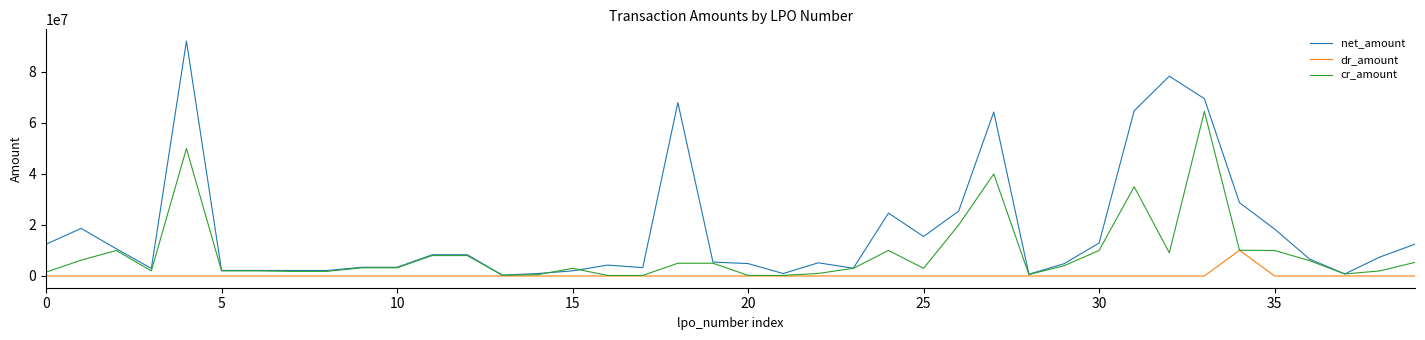

What is the maximum value for cr_amount?

64500000.0